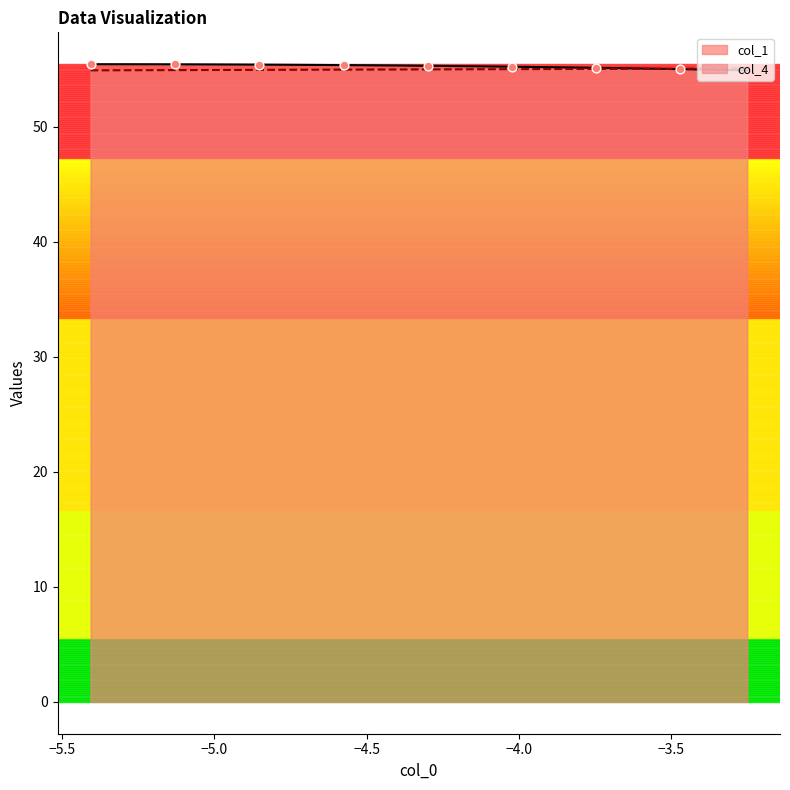

At how many categories does at least one series exceed 55?

40